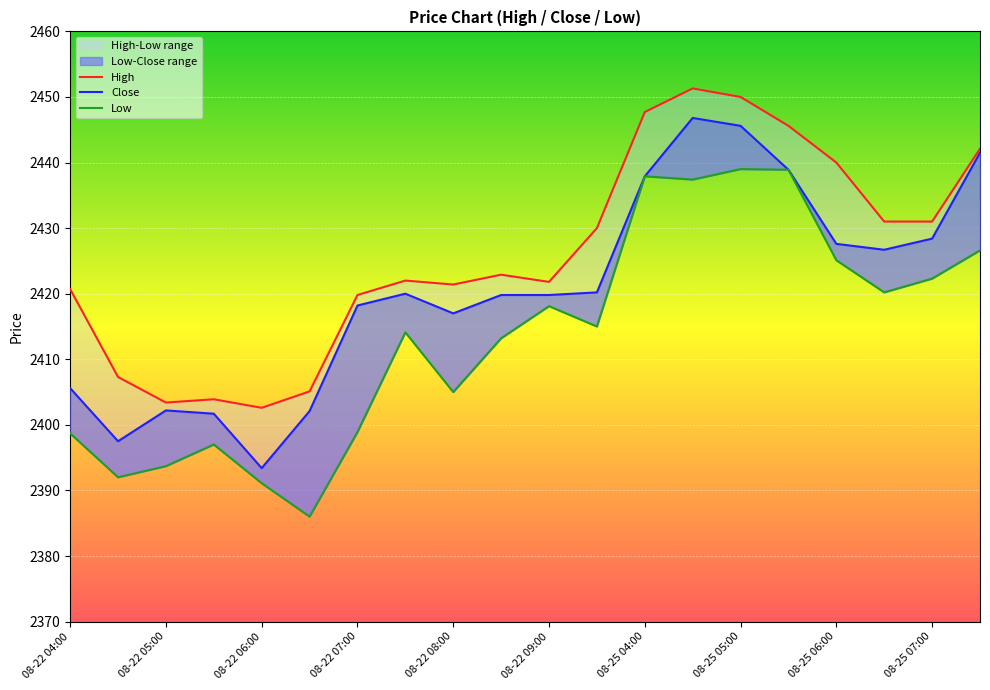

What position from the left is 08-22 09:00?

6